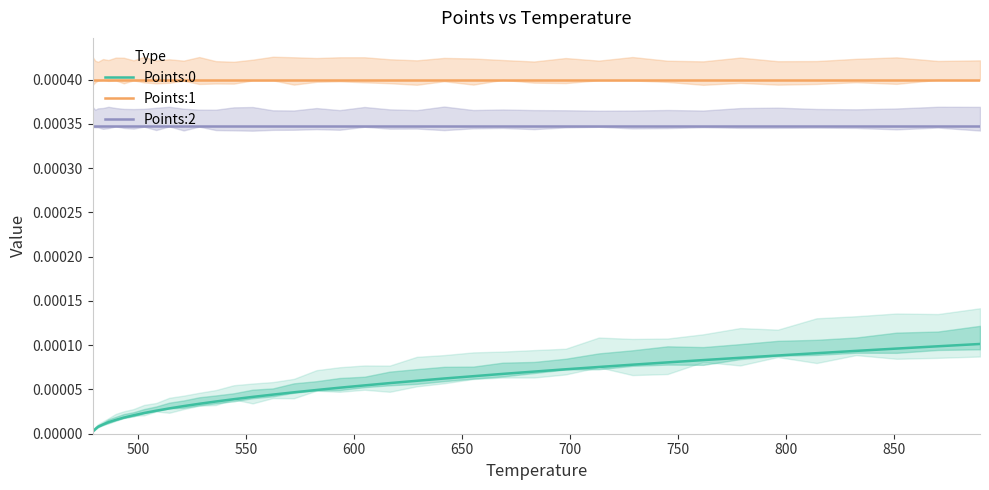

What are all the series names shown in the legend?

Points:0, Points:1, Points:2